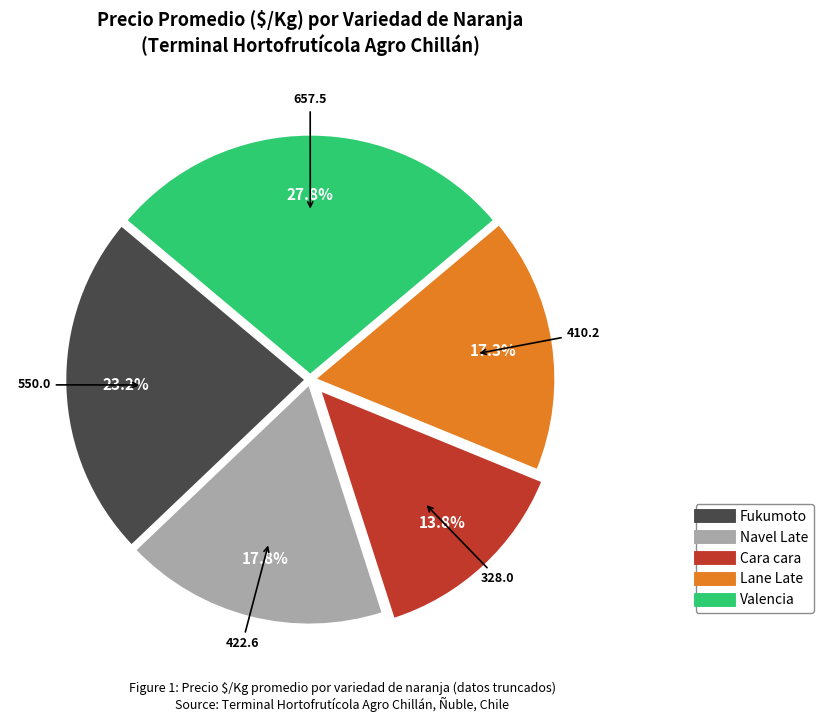

Is there a majority slice in this chart?

No